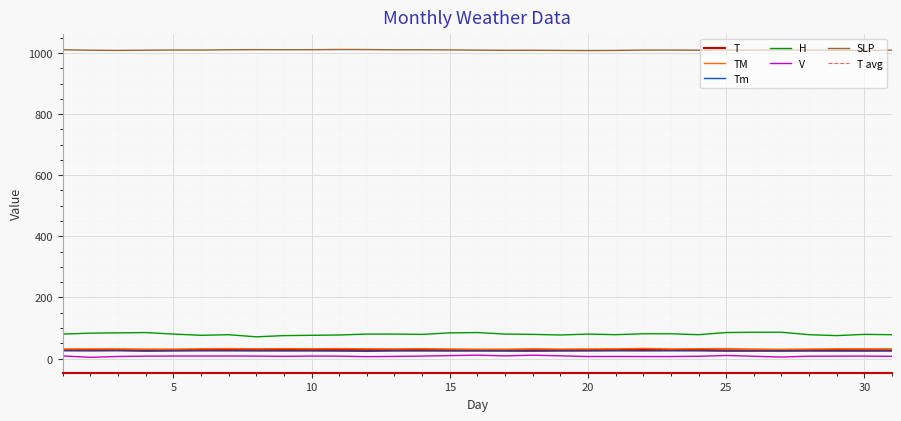

Is this an area chart (filled region under the line)?

No